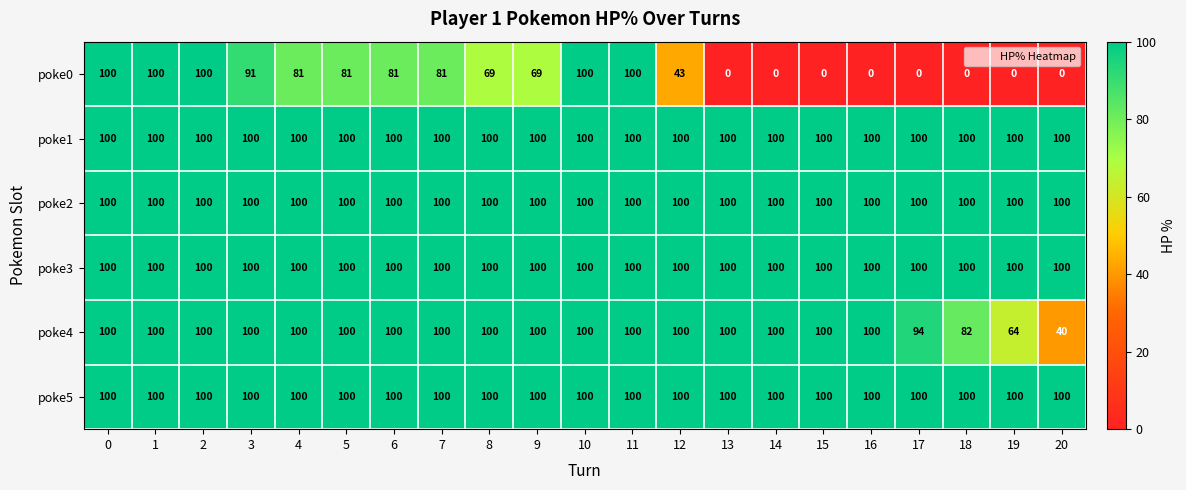

Count the number of categories in the chart.

21